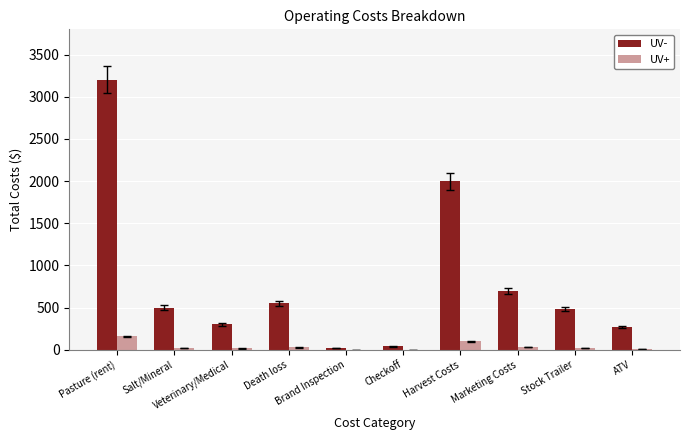

What is the spread (max minus min) of values at Death loss?

522.5